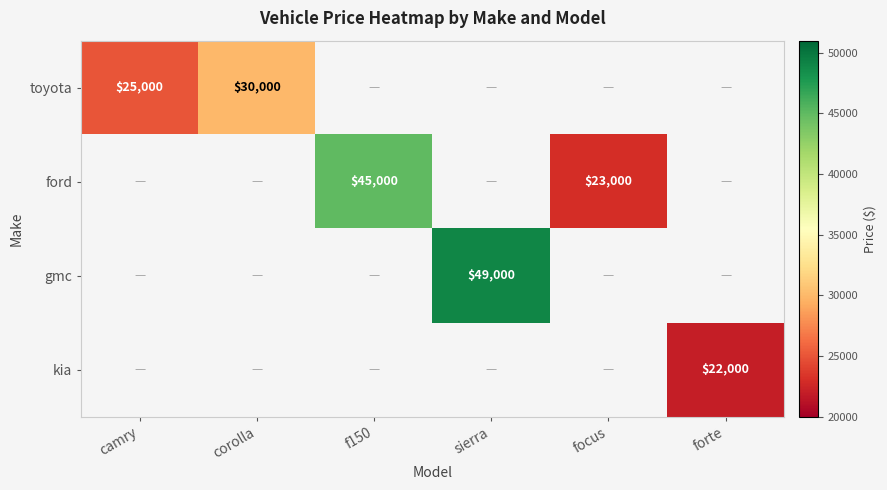

The toyota series shows 42824 at camry. True or false?

False